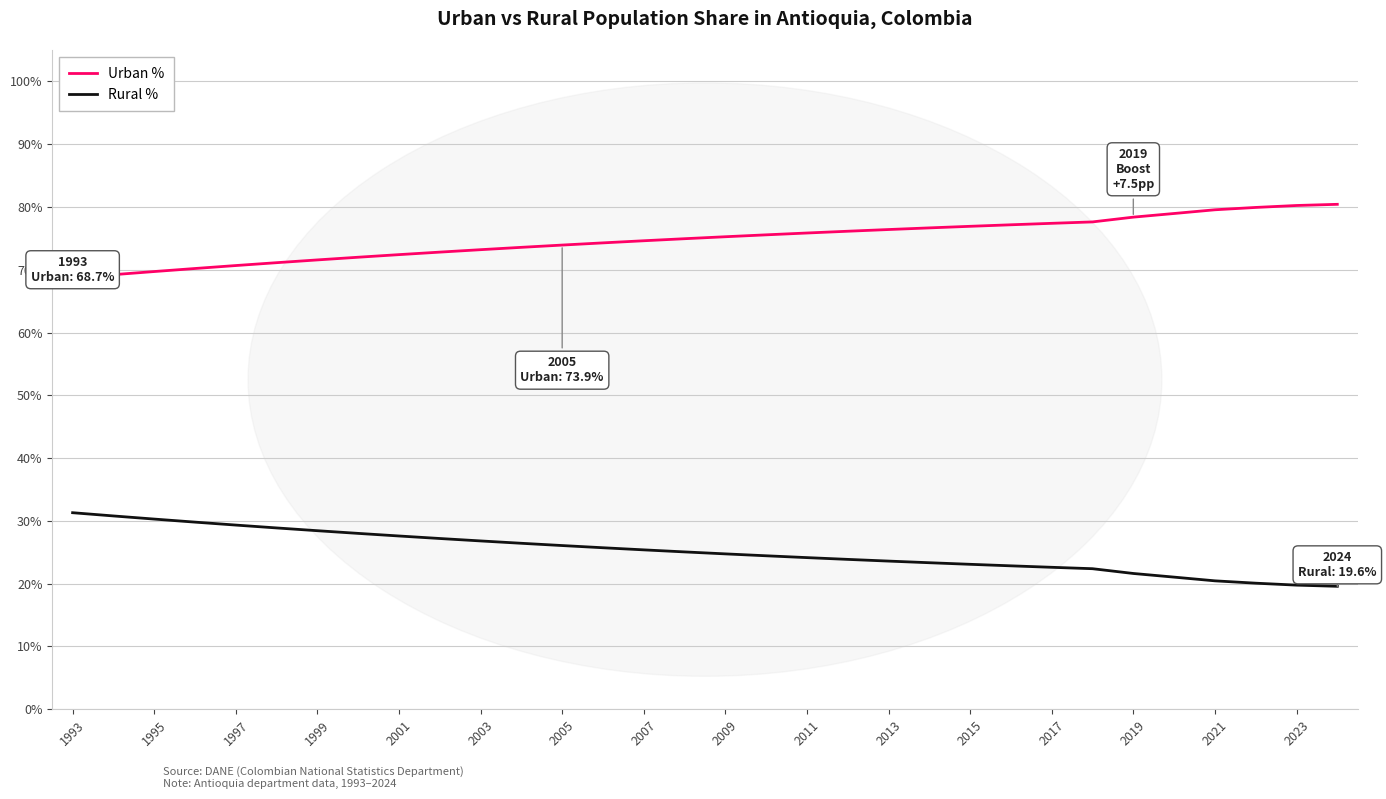

How many Rural % values are between 0 and 1?

32